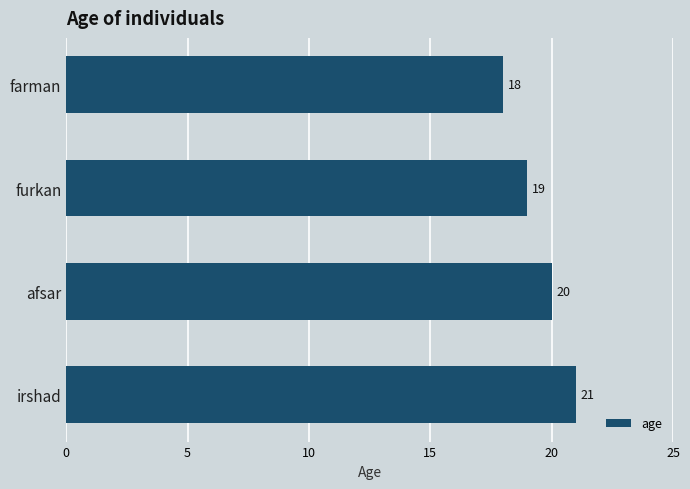

Does the chart contain stacked bars?

No